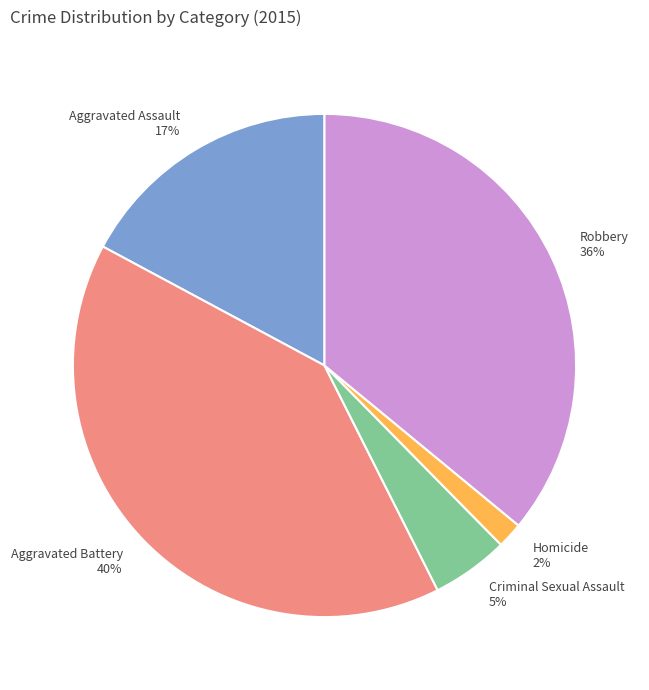

Is it true that Robbery is 28% of the pie?

False